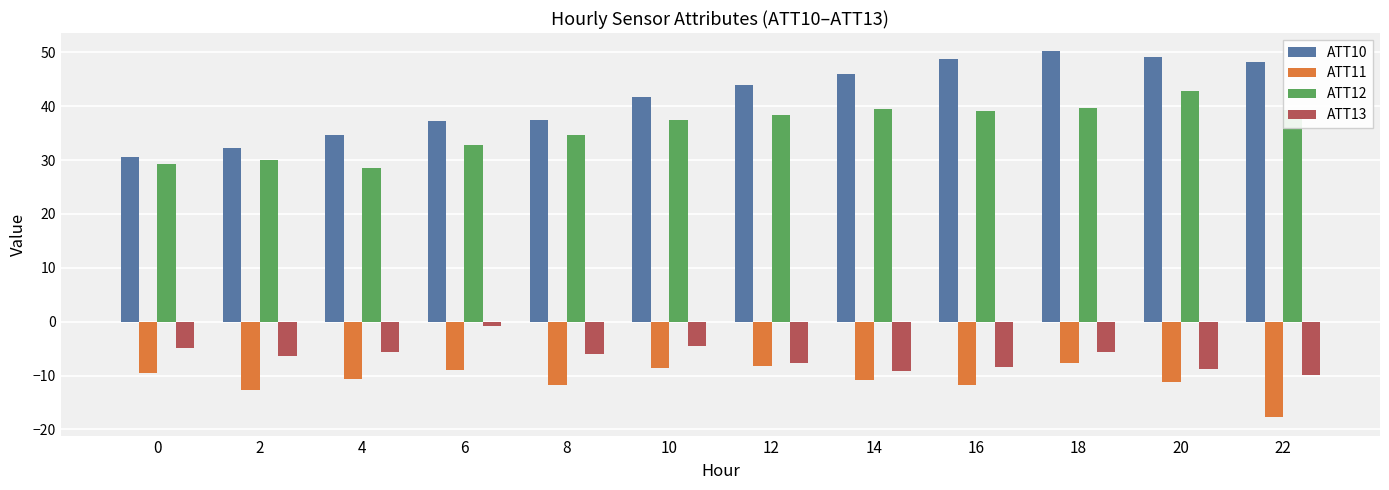

What is the total value across all series at 14?

65.2